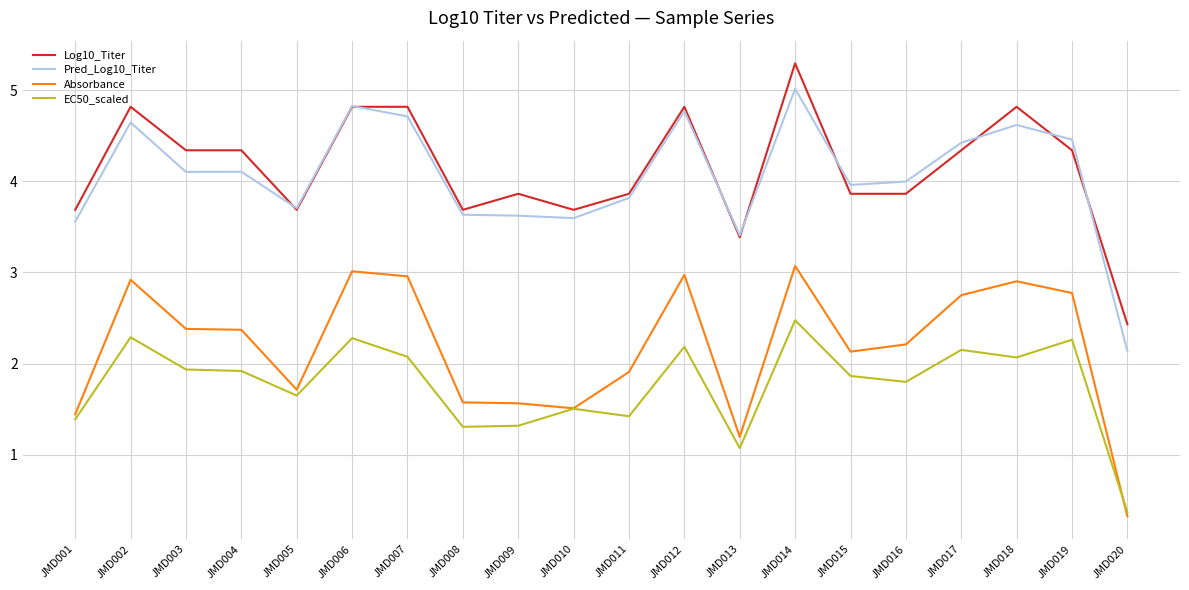

What is the difference between the maximum and minimum values in the Log10_Titer series?

2.9